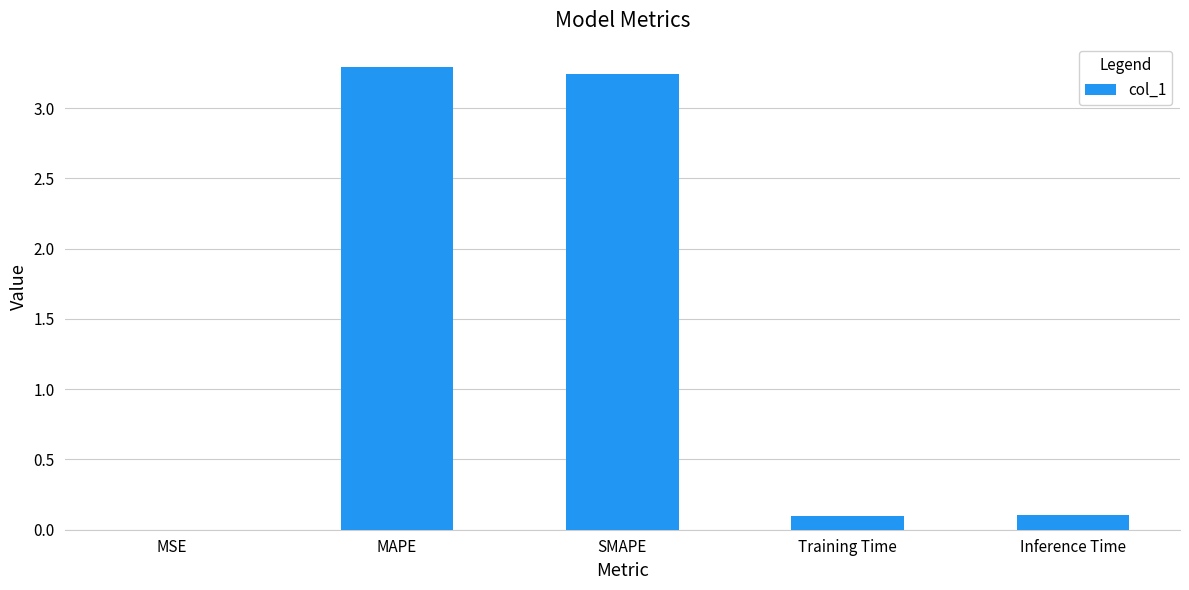

Are the bars horizontal?

No